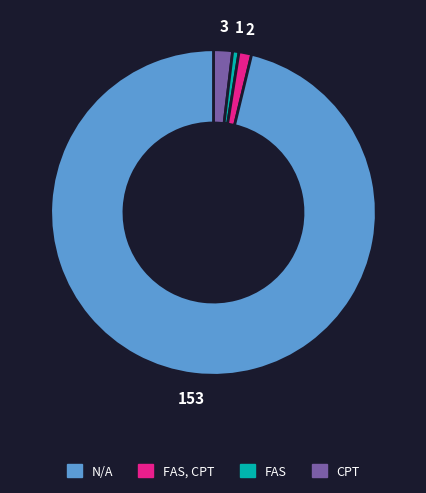

Is there any slice that represents more than half of the pie?

Yes